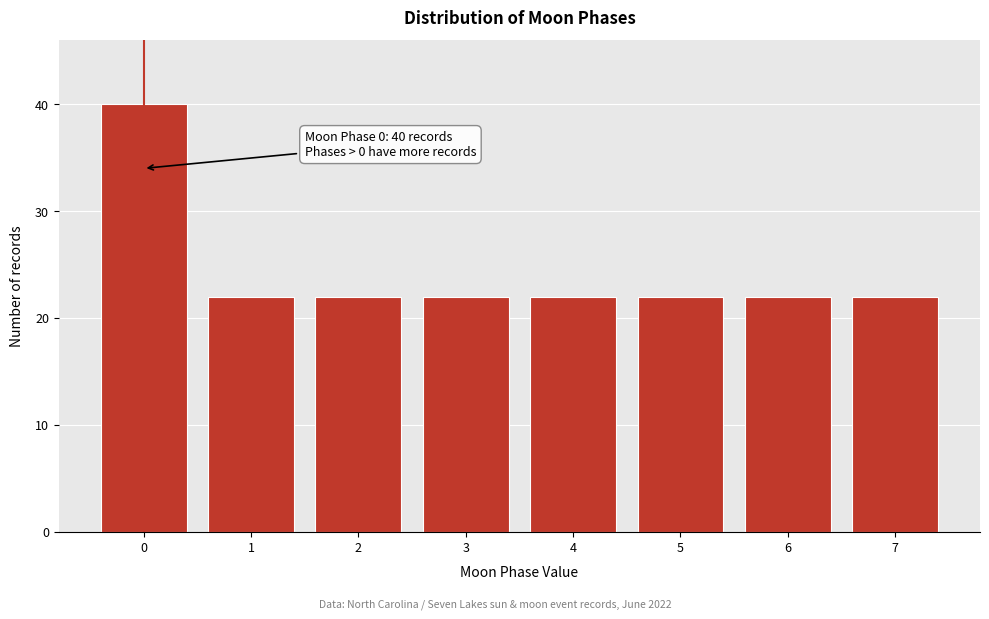

Reading left to right, extract all data points from this chart.

40	22	22	22	22	22	22	22